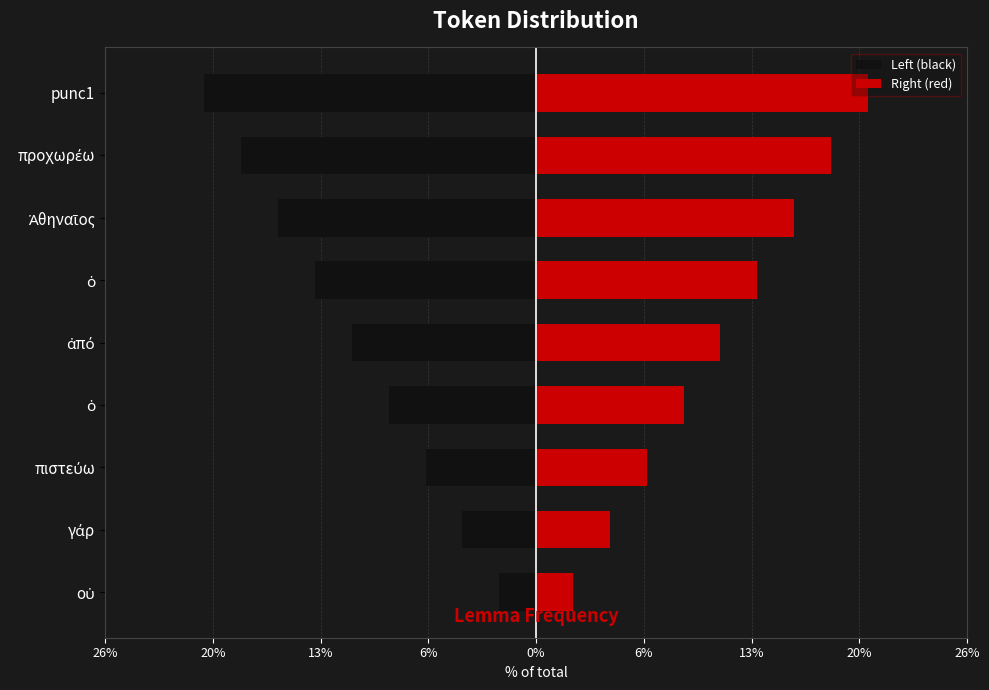

How many groups of bars are there?

9